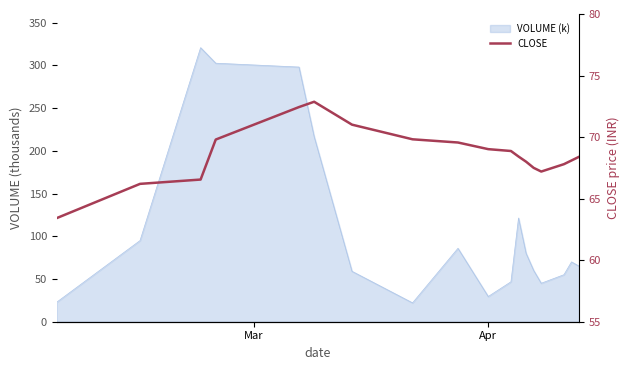

How many categories are shown in the chart?

18